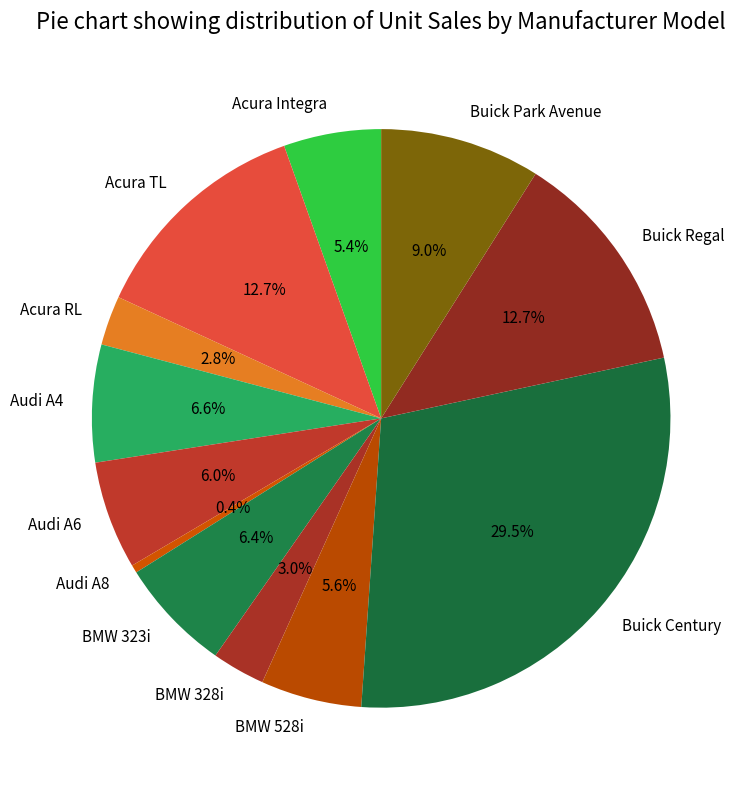

To the nearest percent, what is the average slice percentage?

8%